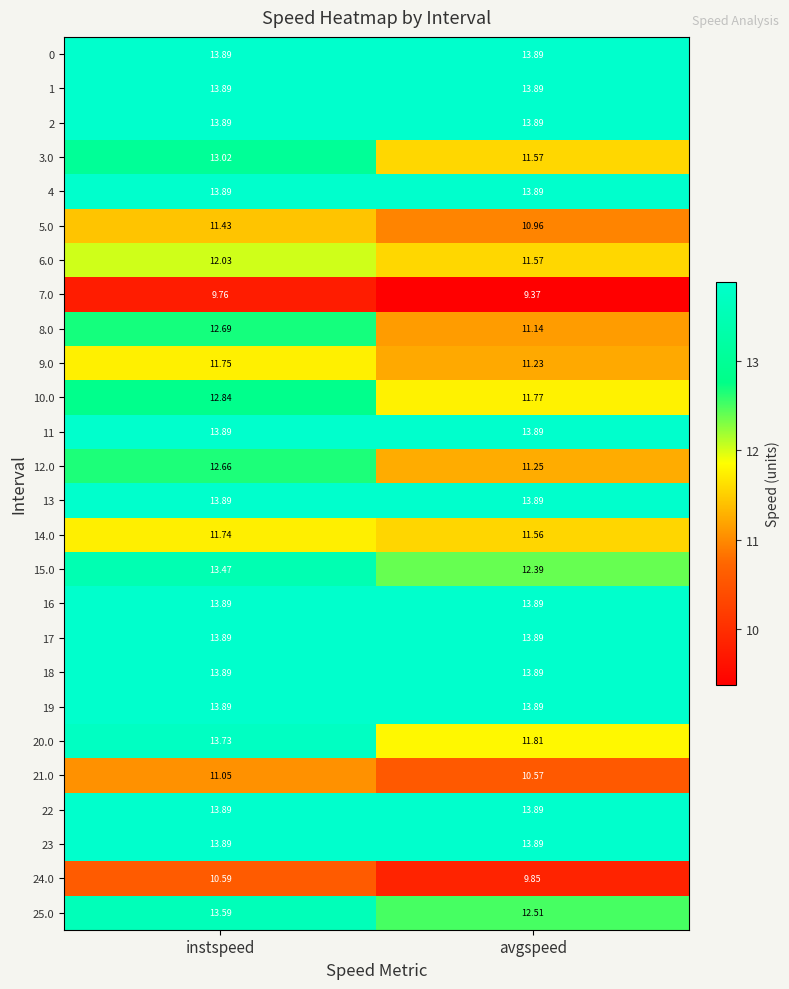

List the labels in order of 21.0 value, smallest first.

avgspeed, instspeed